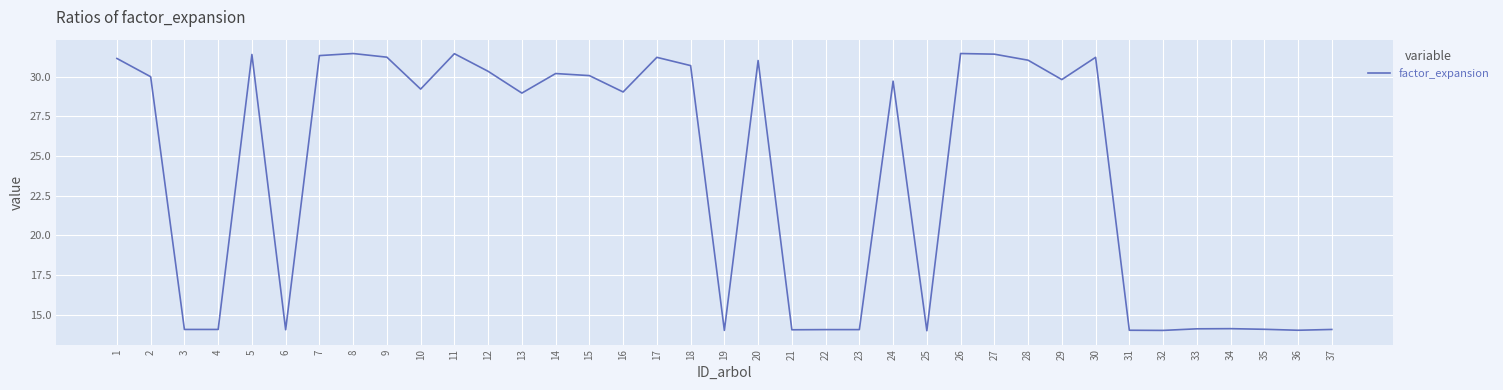

What value does the data have at 24?

29.7